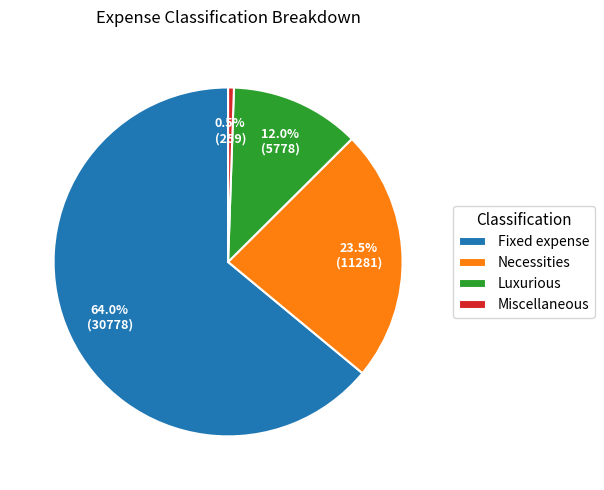

To the nearest percent, what percentage of the pie is Fixed expense?

64%